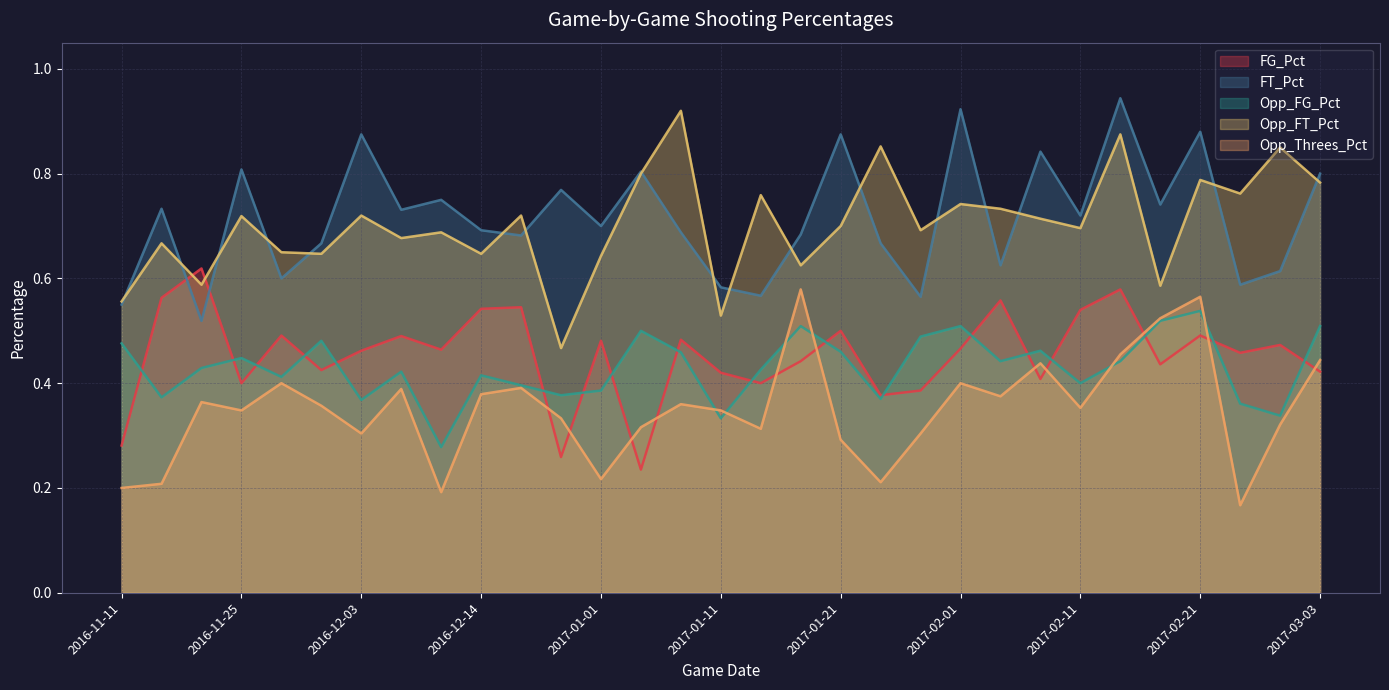

True or false: Opp_FT_Pct has more than 0 interior local peaks.

True